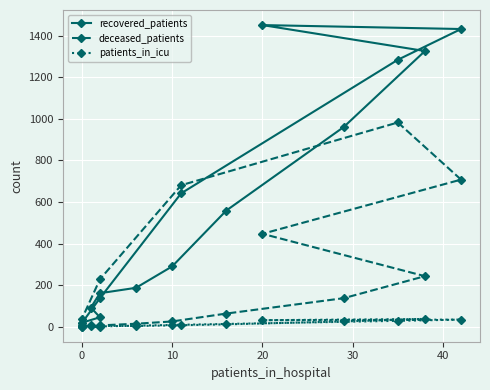

Is the value of recovered_patients at 20 greater than the value of deceased_patients at 0?

Yes